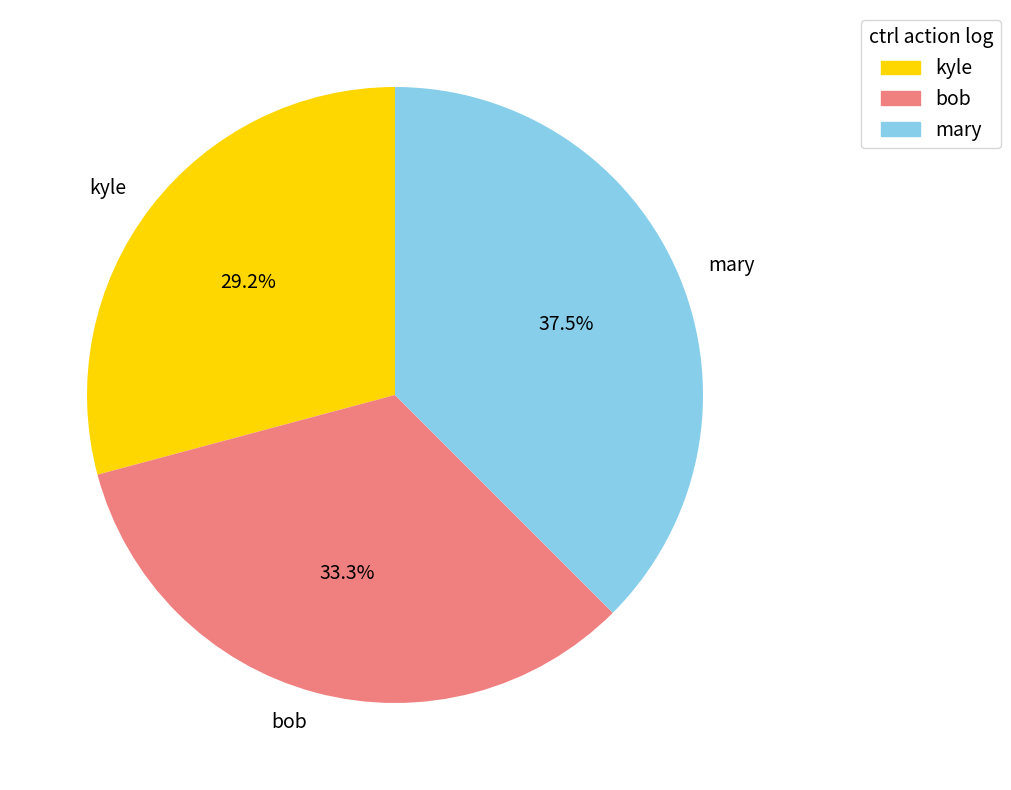

How many segments does this pie chart have?

3